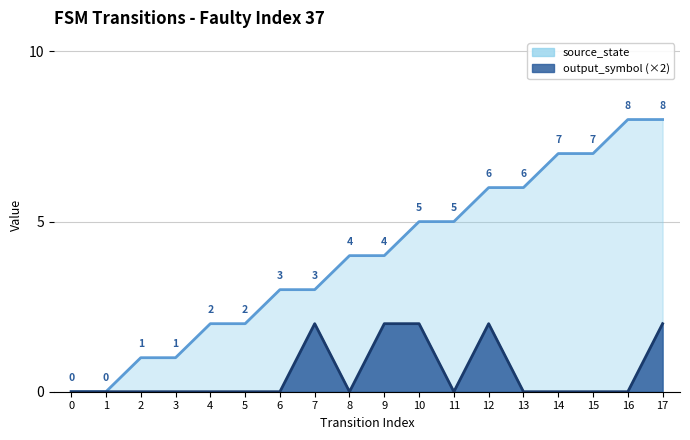

List the series in order of their overall mean, lowest first.

output_symbol, source_state